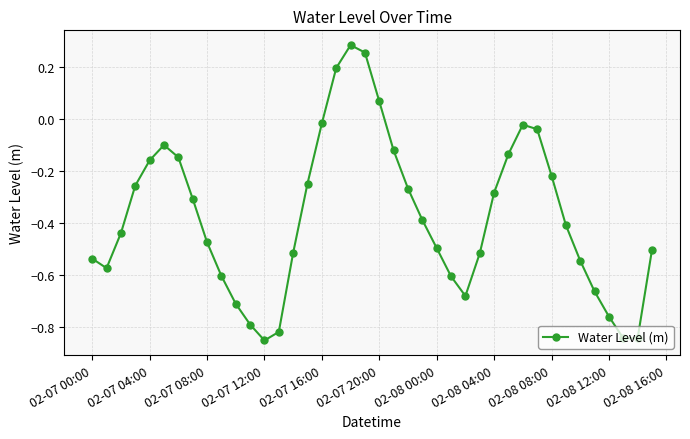

What is the difference between the second highest and minimum values?

1.1